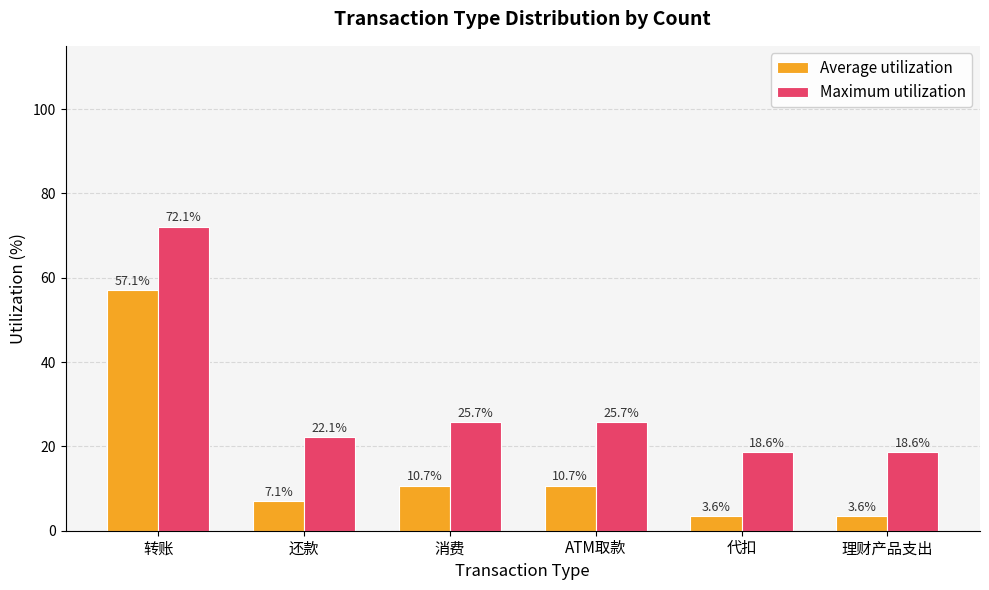

Reading right to left, extract all data points from this chart.

Average utilization: 3.6	3.6	10.7	10.7	7.1	57.1
Maximum utilization: 18.6	18.6	25.7	25.7	22.1	72.1